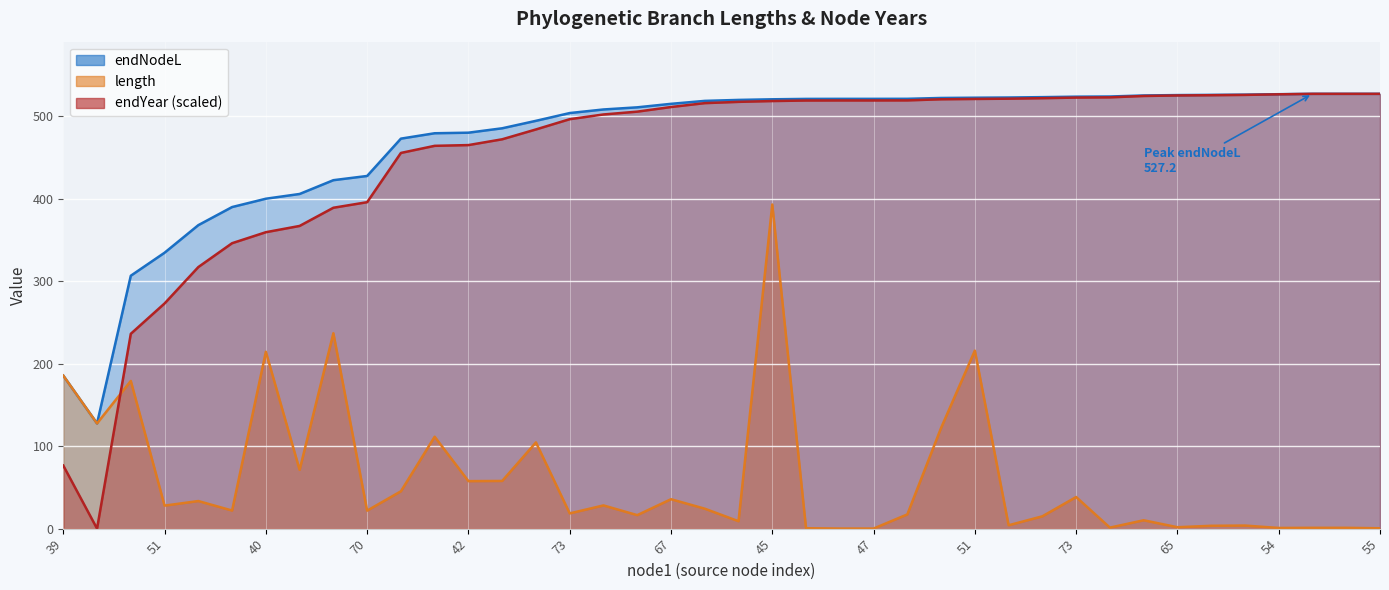

At which category does endNodeL reach its first local valley?

39